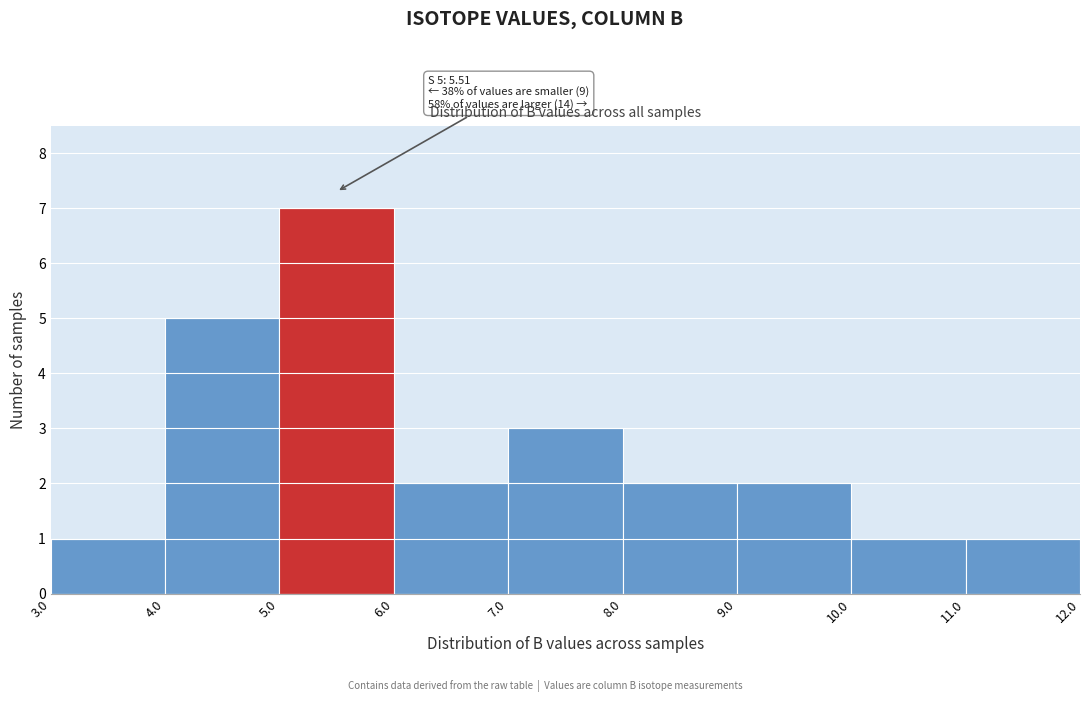

Over which range of the x-axis is the bar tallest?

5.0 to 6.0